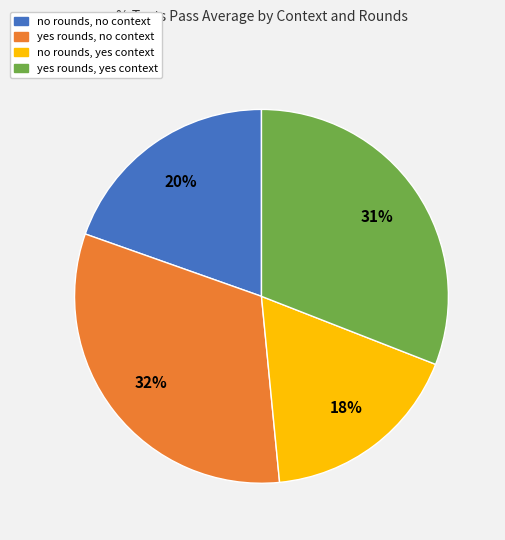

To the nearest percent, what is the difference between the no rounds, no context and yes rounds, no context slice percentages?

12%